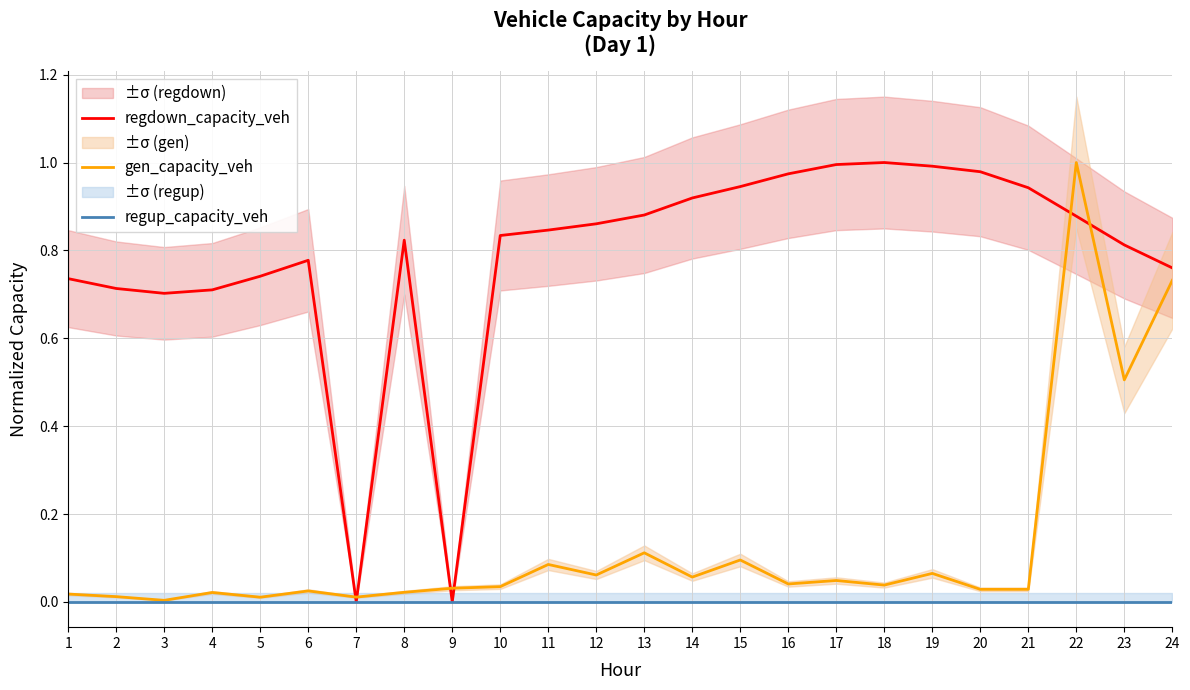

What is the total value across all series at 11?

0.9